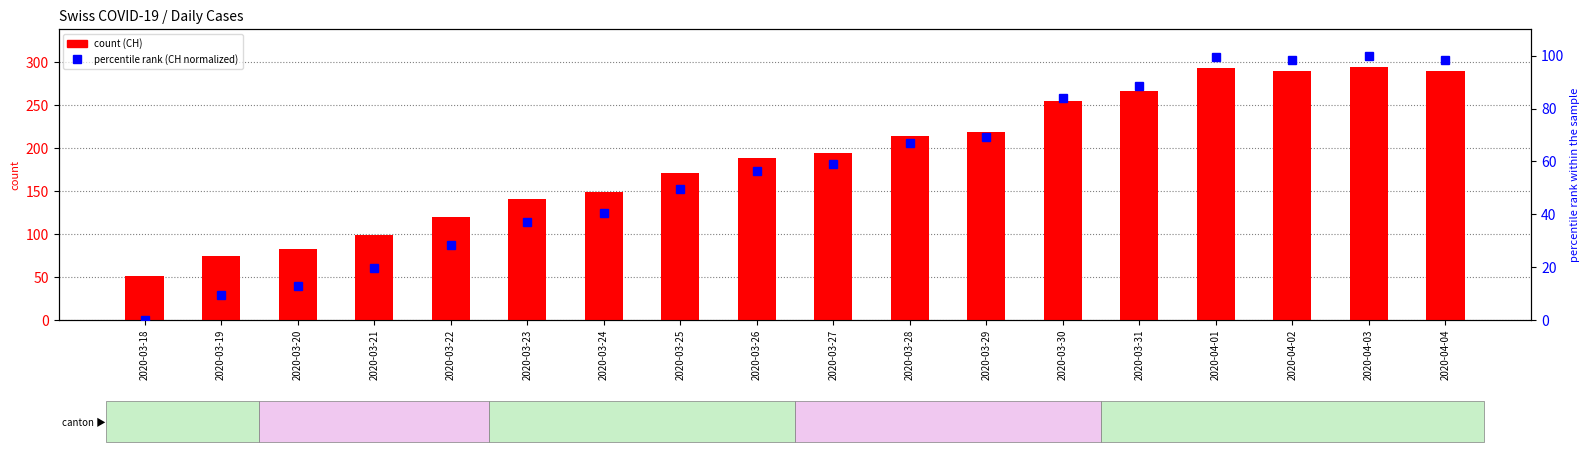

Which series changed the most between 2020-03-21 and 2020-03-22?

CH